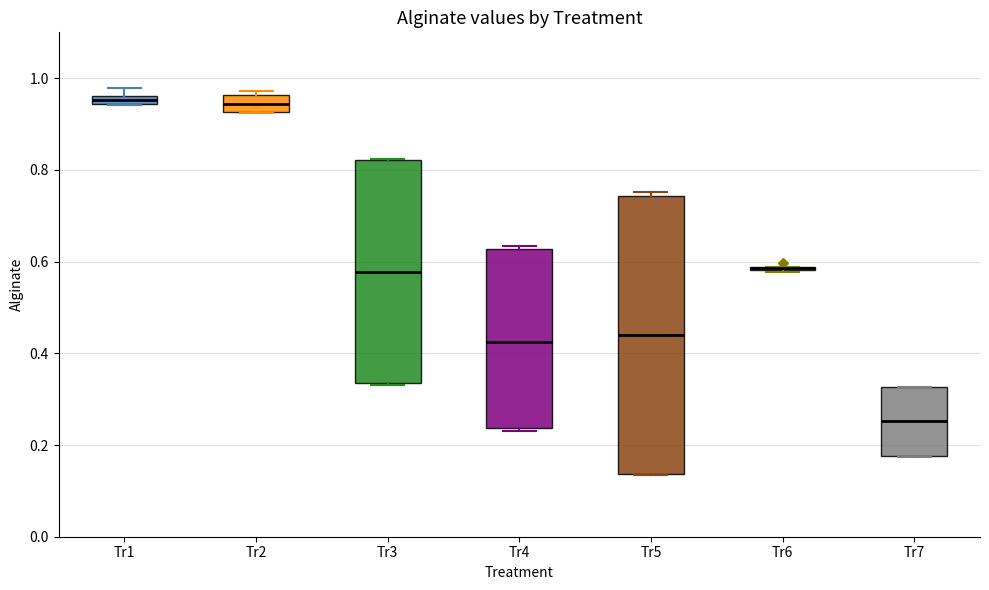

Which box is the tallest, from its lower edge to its upper edge?

Tr5